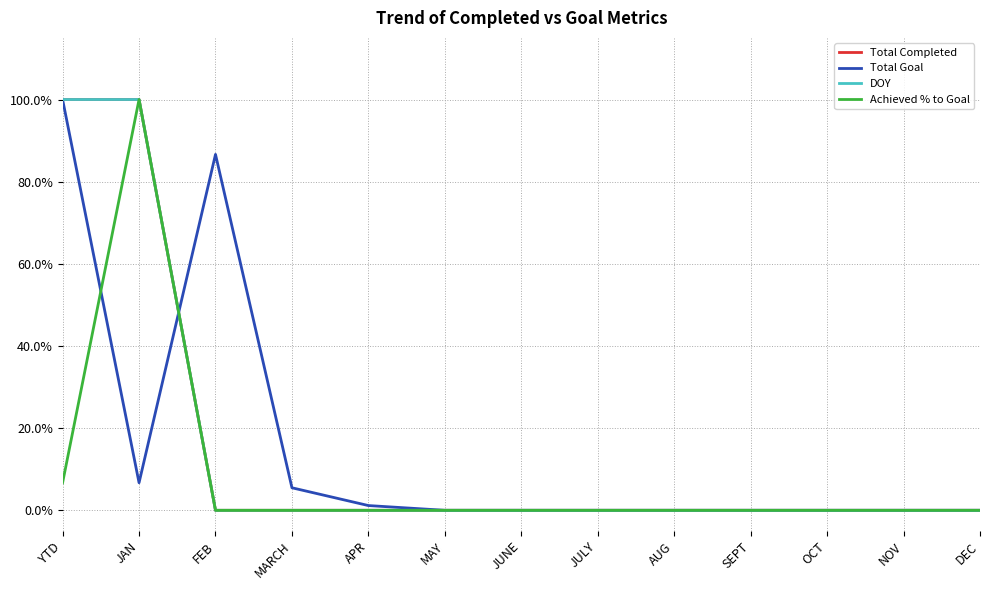

Is this an area chart (filled region under the line)?

No